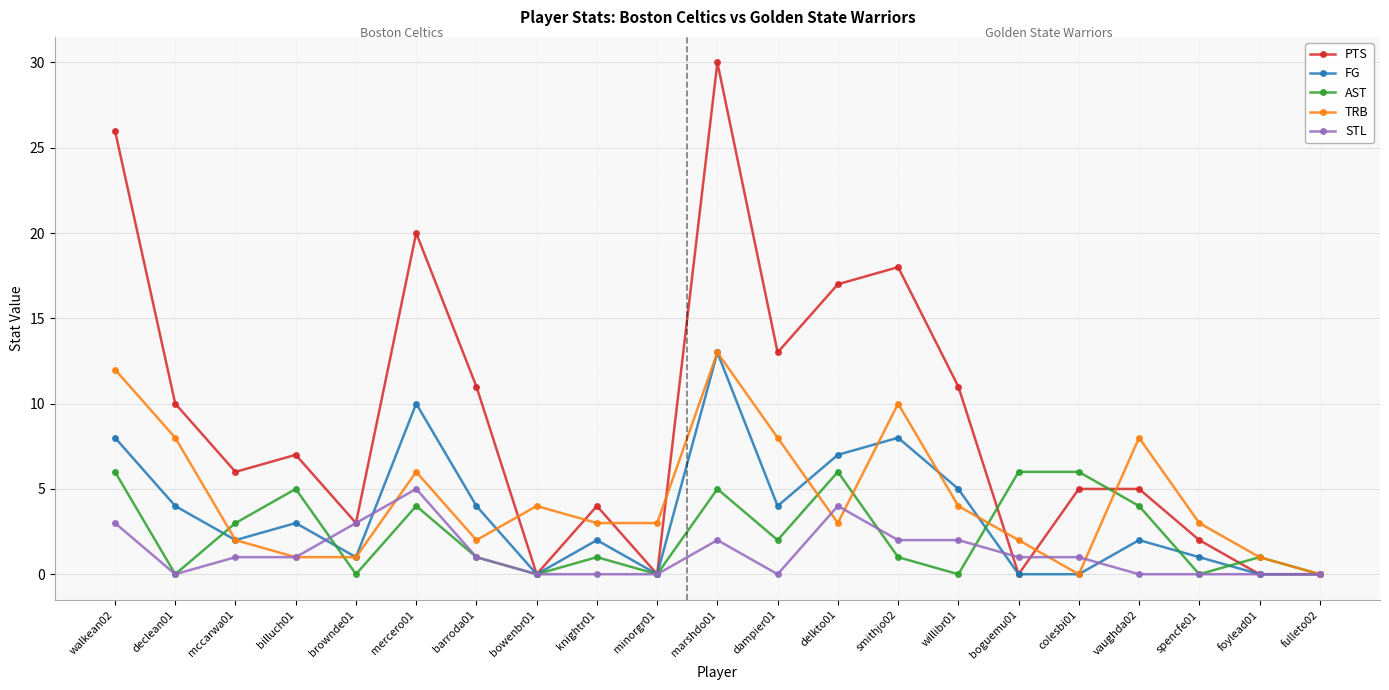

Where is the first local minimum for STL?

declean01